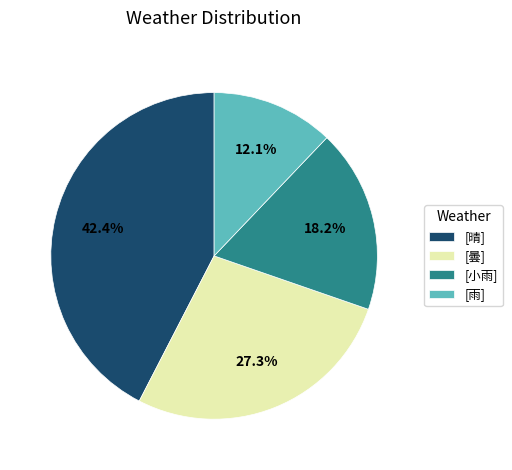

Does any single category account for the majority?

No